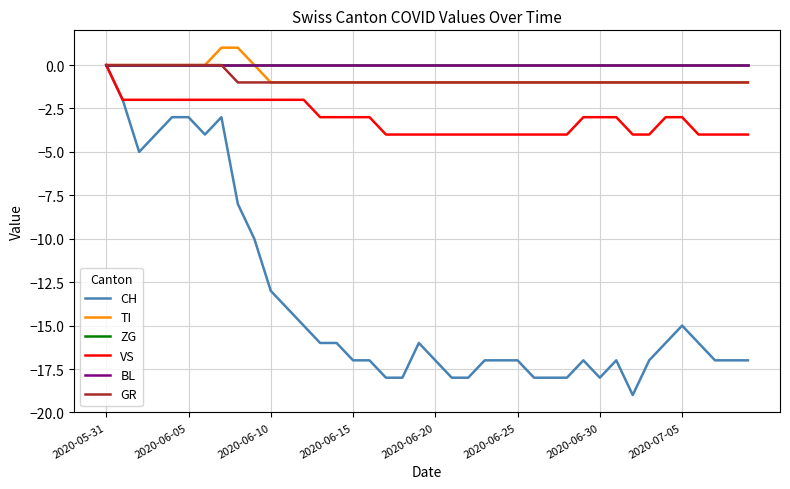

At how many categories does at least one series exceed -2?

40